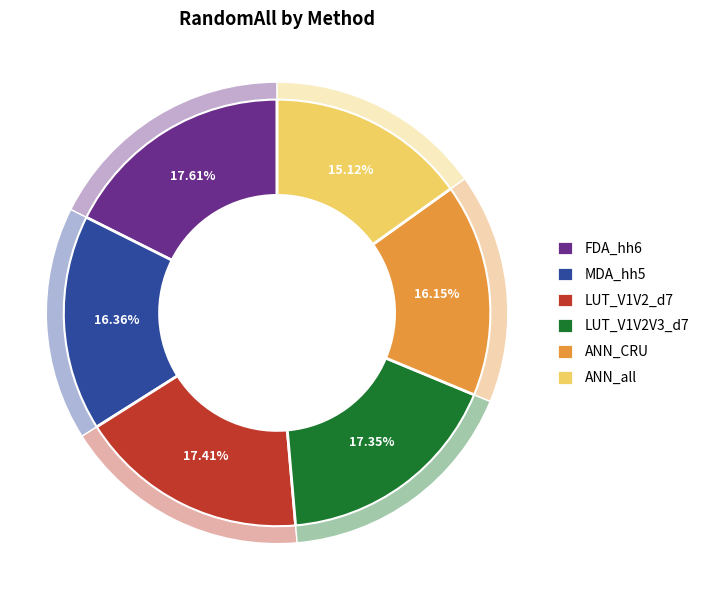

What percentage is the MDA_hh5 slice, to the nearest percent?

16%